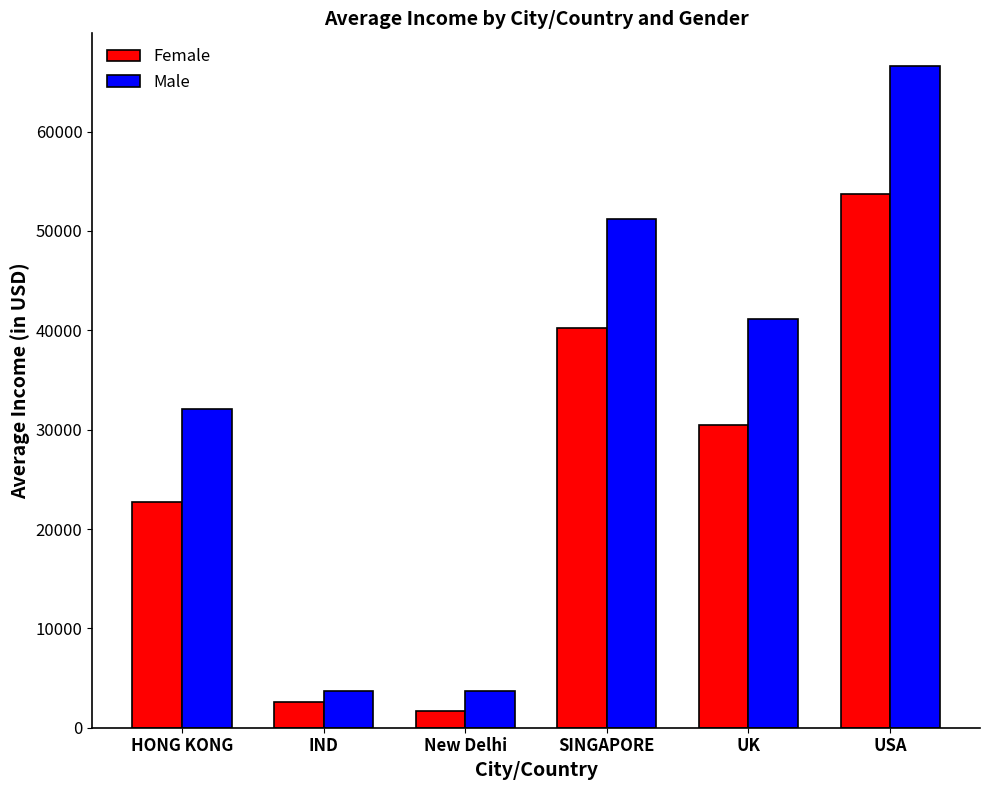

Rank the series at HONG KONG from lowest to highest value.

Female, Male